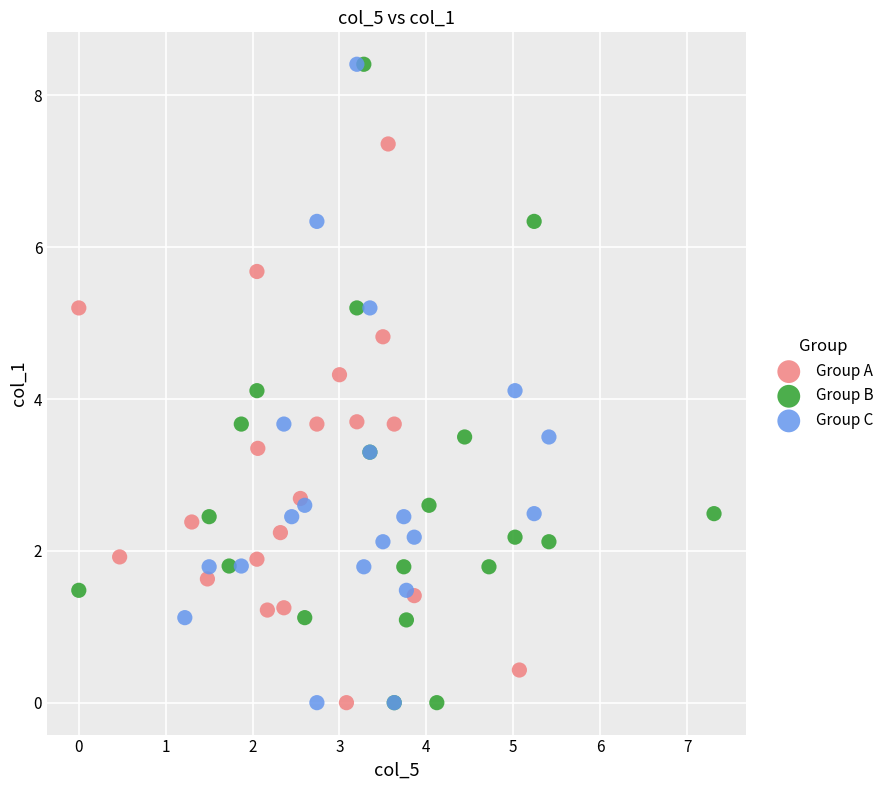

What are all the series names shown in the legend?

Group A, Group B, Group C